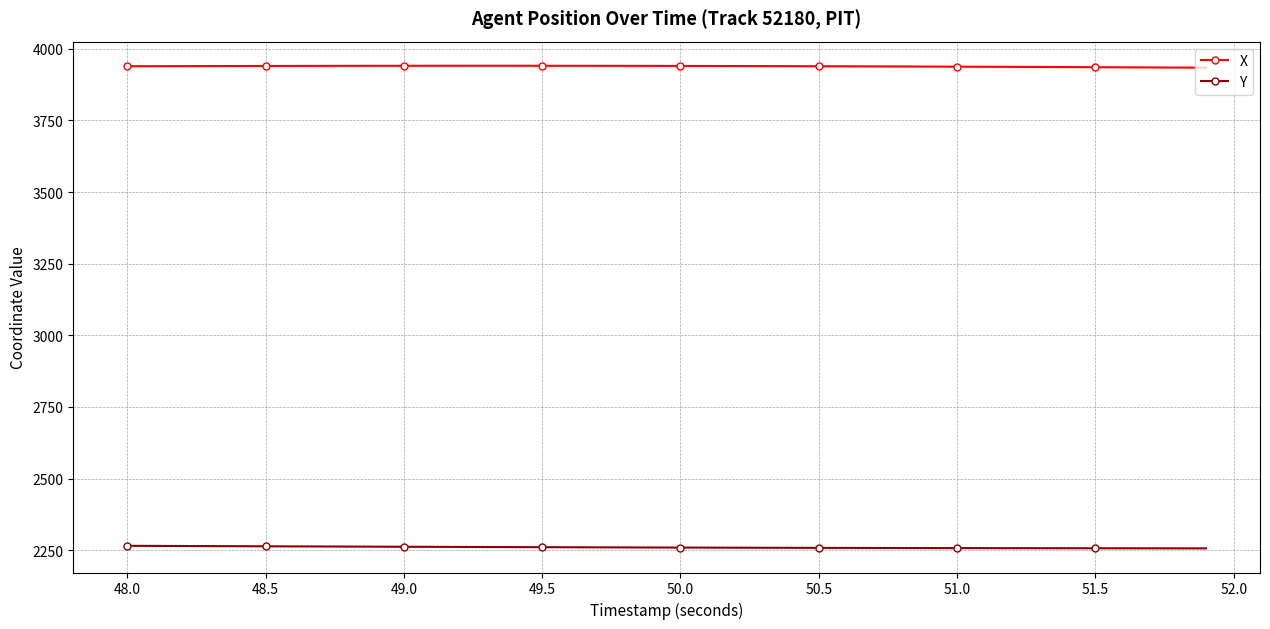

Which series has the largest total across all categories?

X